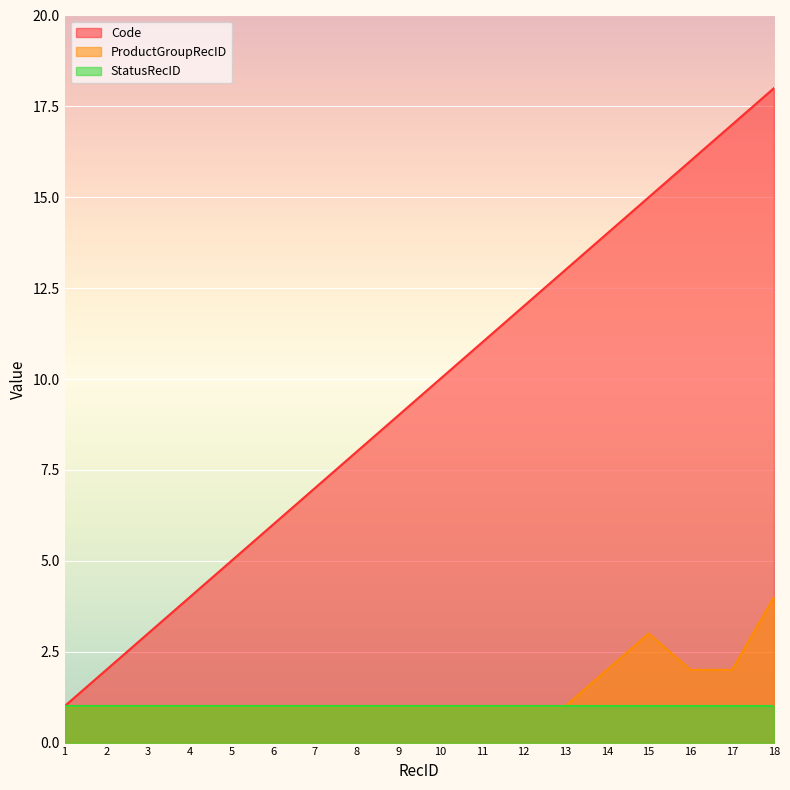

Count the ProductGroupRecID values in the range 1 to 2.

16